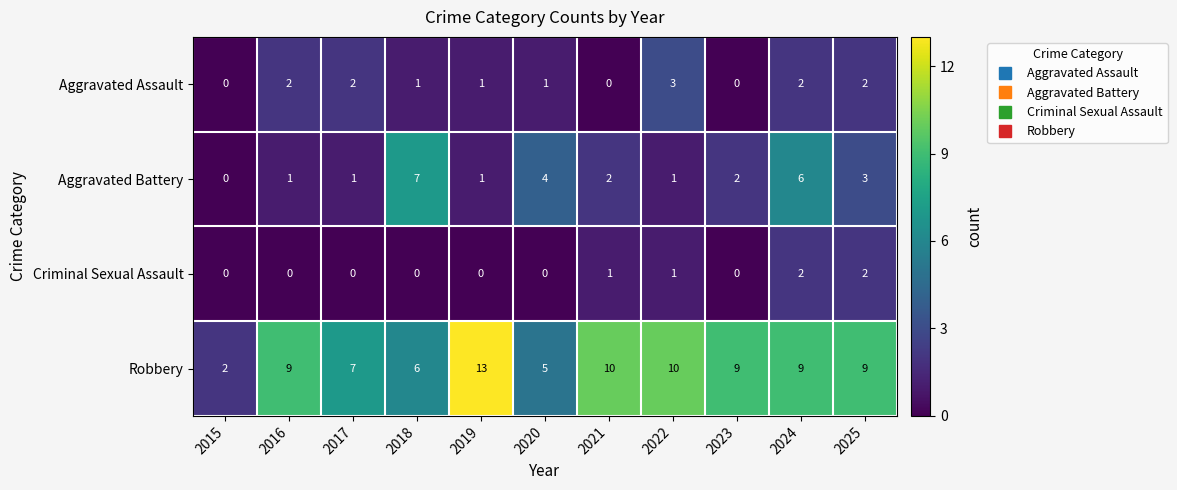

How many values in the Criminal Sexual Assault series exceed 0?

4